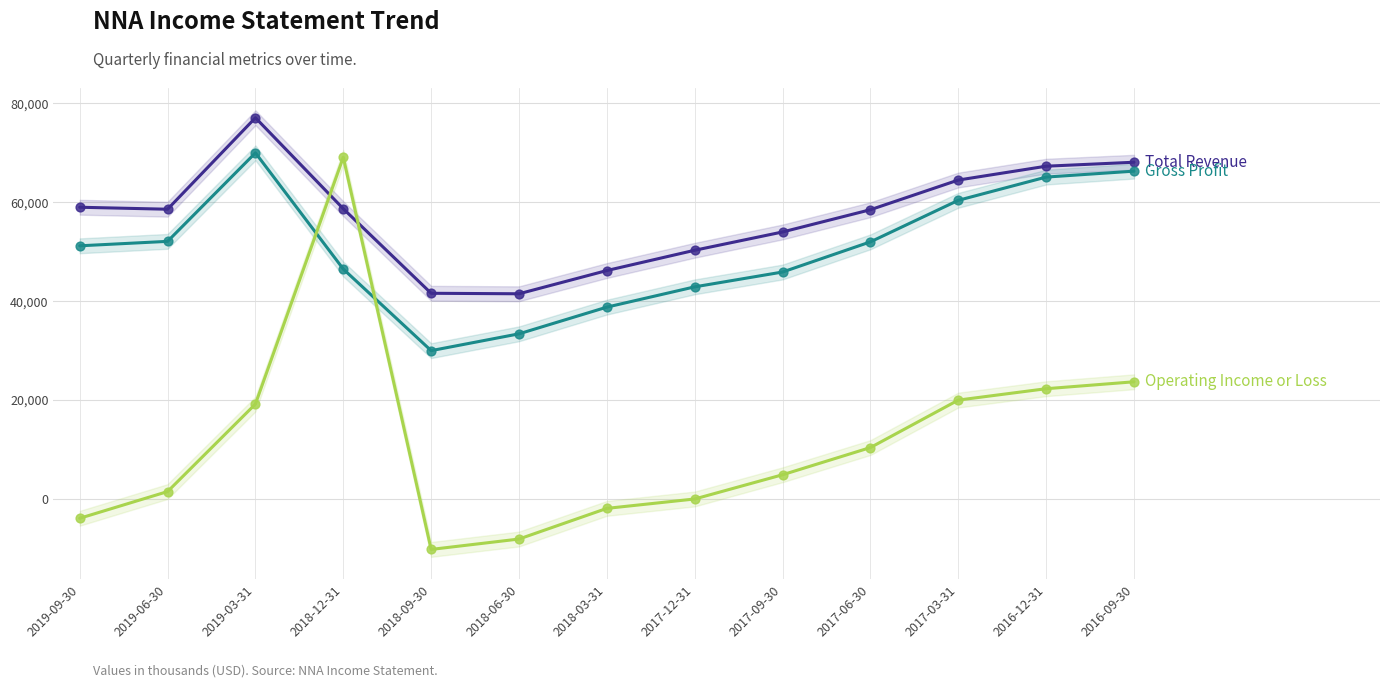

What is the total value across all series at 2016-12-31?

154700